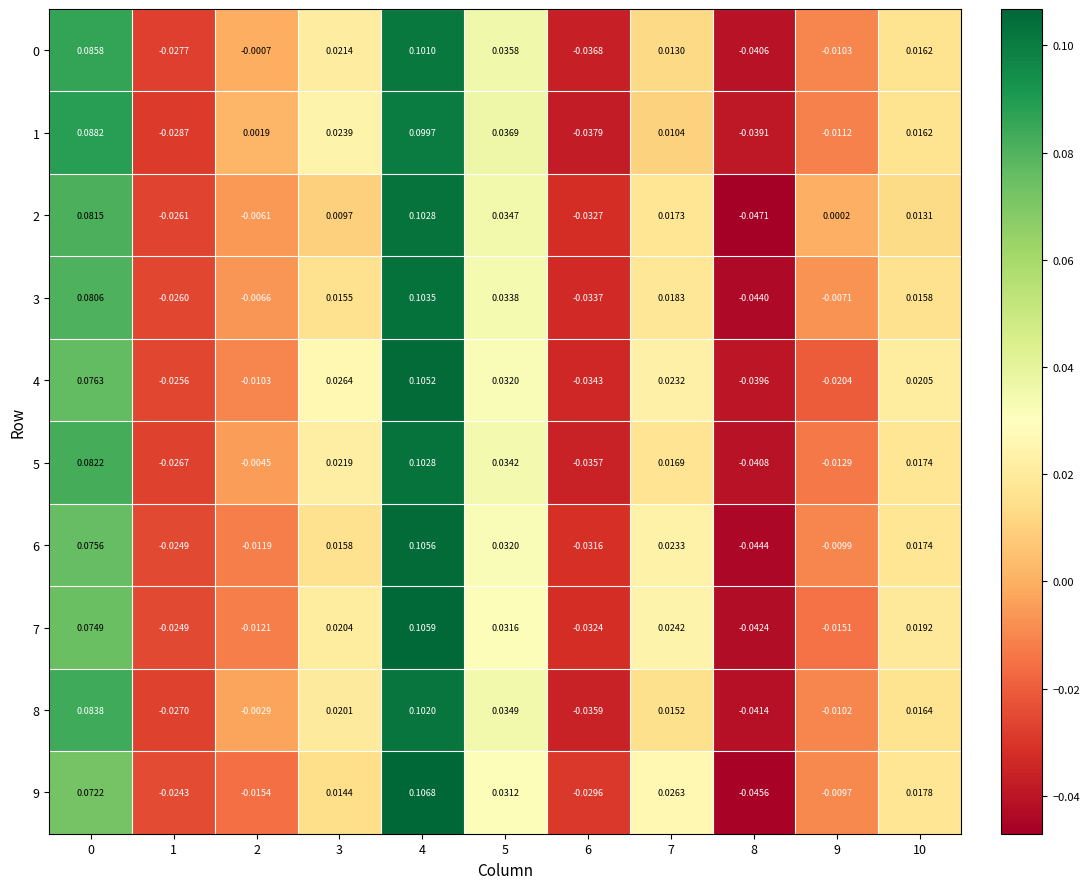

How many distinct data groups are displayed?

10